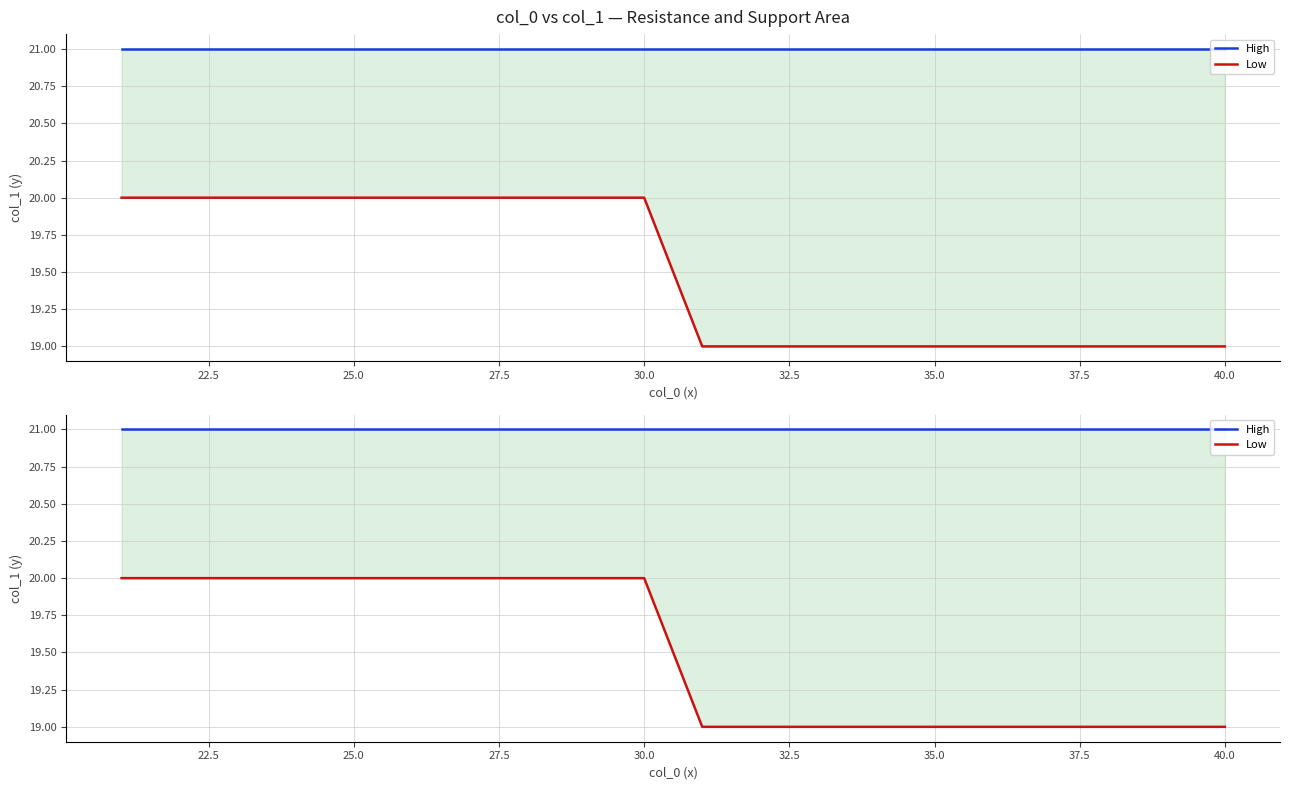

How many data points in Low are less than 20?

10